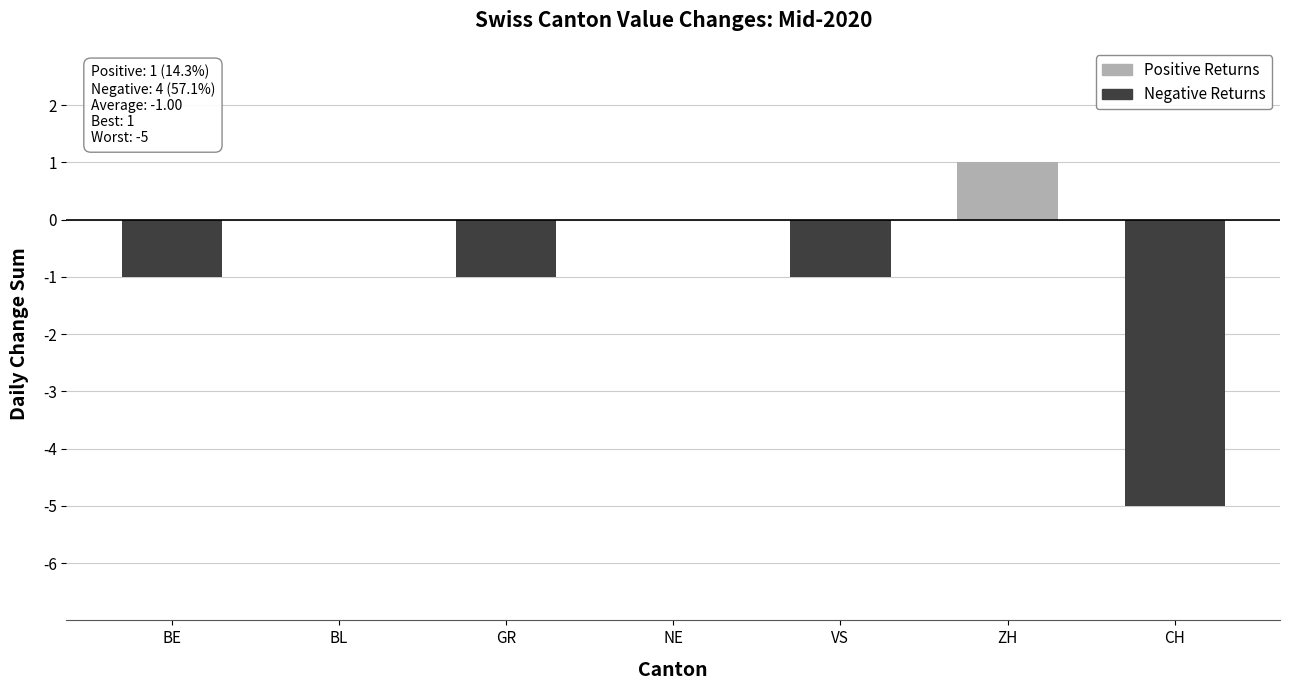

Which series changed the most between GR and VS?

Positive Returns